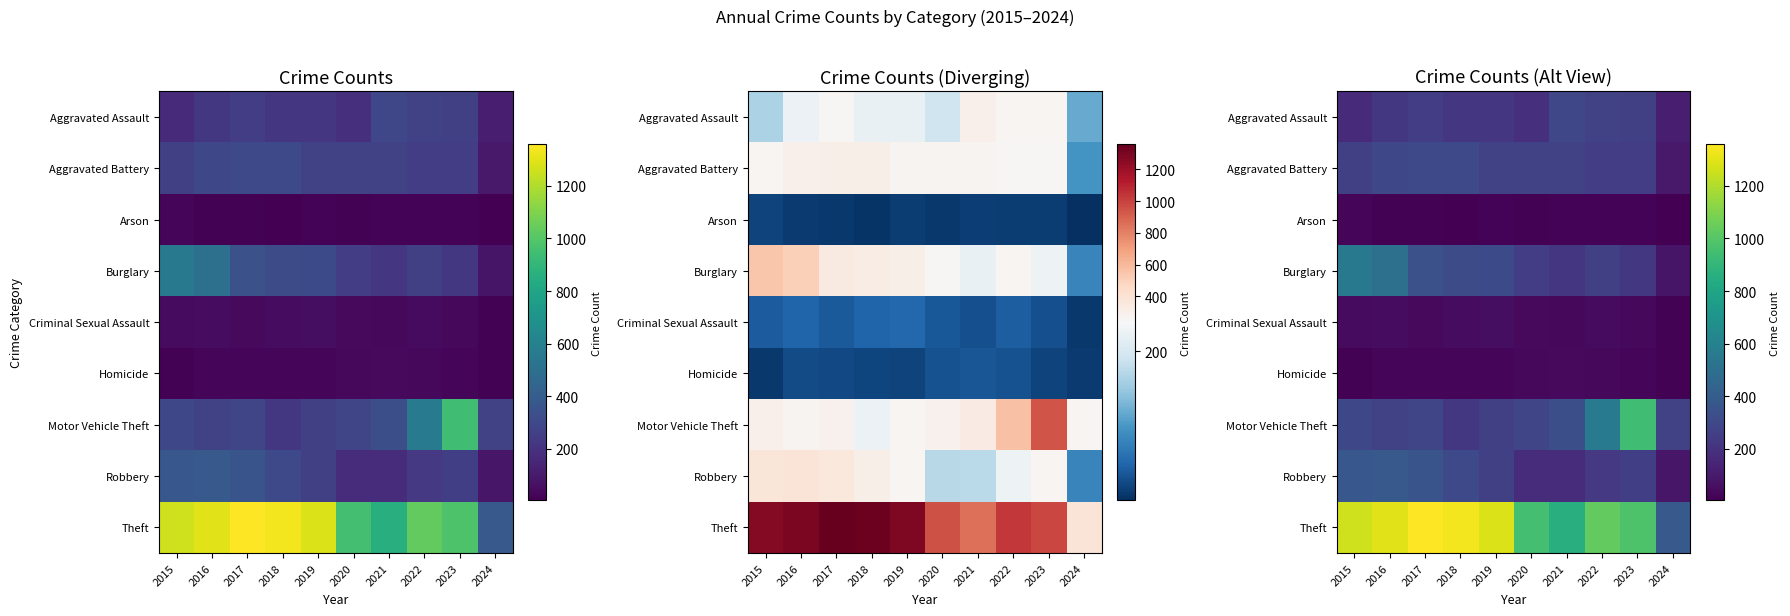

How many values in the Arson series exceed 15?

3